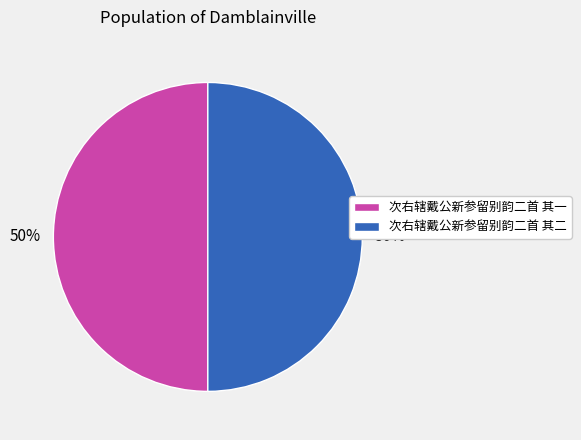

The 次右辖戴公新参留别韵二首 其一 slice represents 42% of the pie. True or false?

False